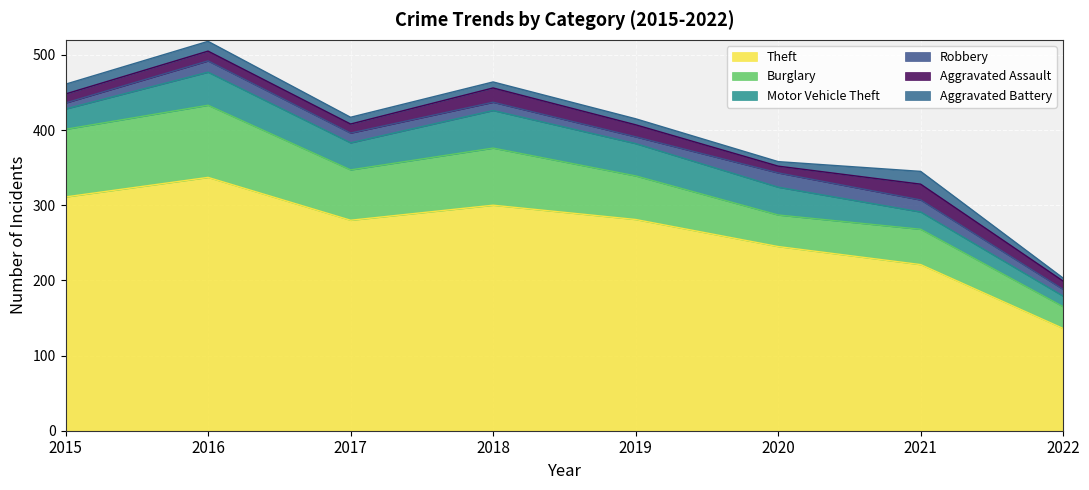

Reading right to left, what are all the values shown in this chart?

Theft: 136	221	245	281	300	280	337	311
Burglary: 29	47	42	58	76	67	96	90
Motor Vehicle Theft: 14	23	37	43	50	36	44	27
Robbery: 9	16	19	9	11	13	15	8
Aggravated Assault: 11	21	9	16	19	12	13	12
Aggravated Battery: 4	17	6	8	8	9	13	13